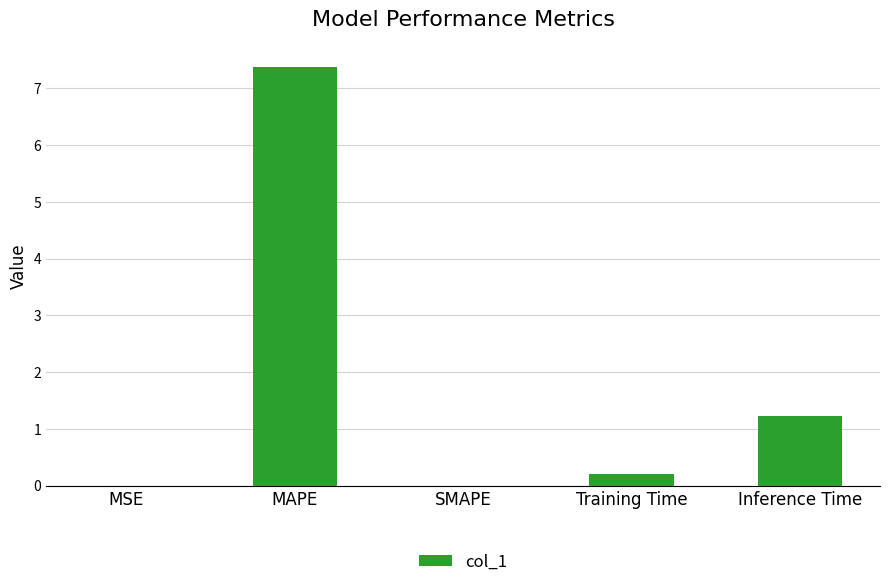

At which category does the chart reach its peak across all series?

MAPE